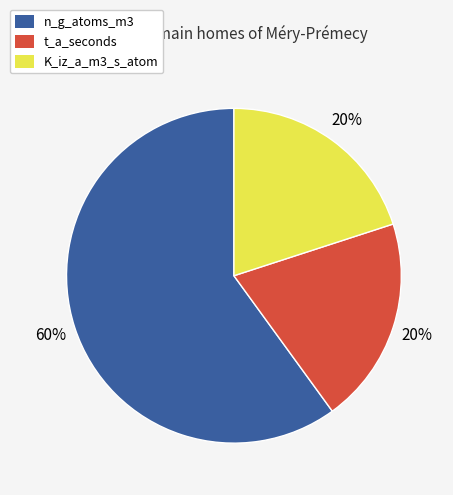

Which slice is the largest?

n_g_atoms_m3